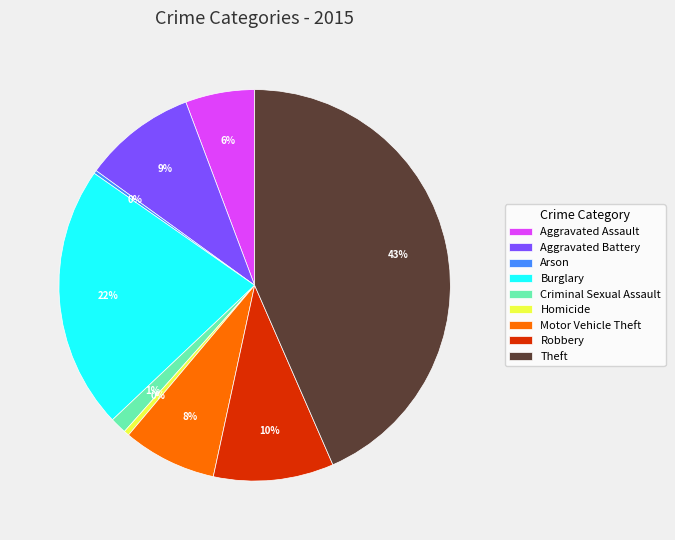

Does any single category account for the majority?

No